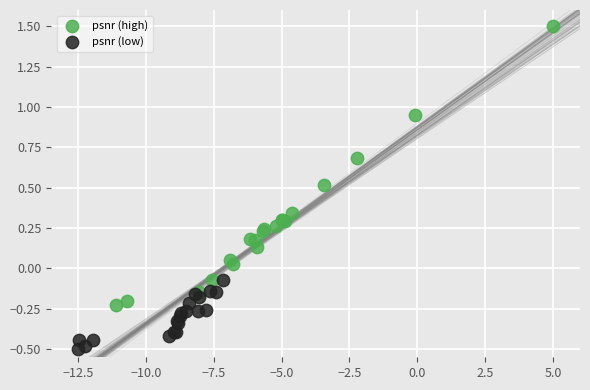

Which series has the widest spread of Y values?

psnr (high)